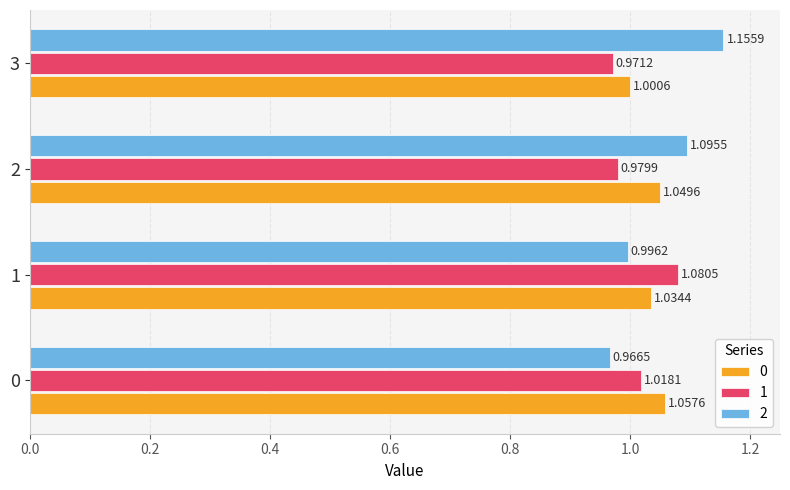

At how many categories does at least one series exceed 1?

4